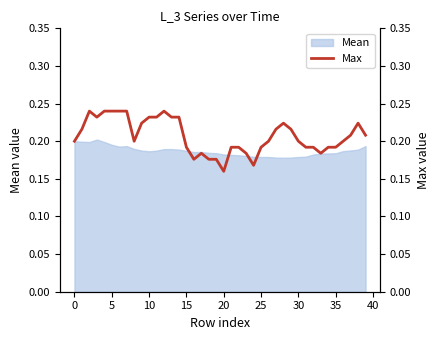

The value of Mean at 10 is 0.3. True or false?

False